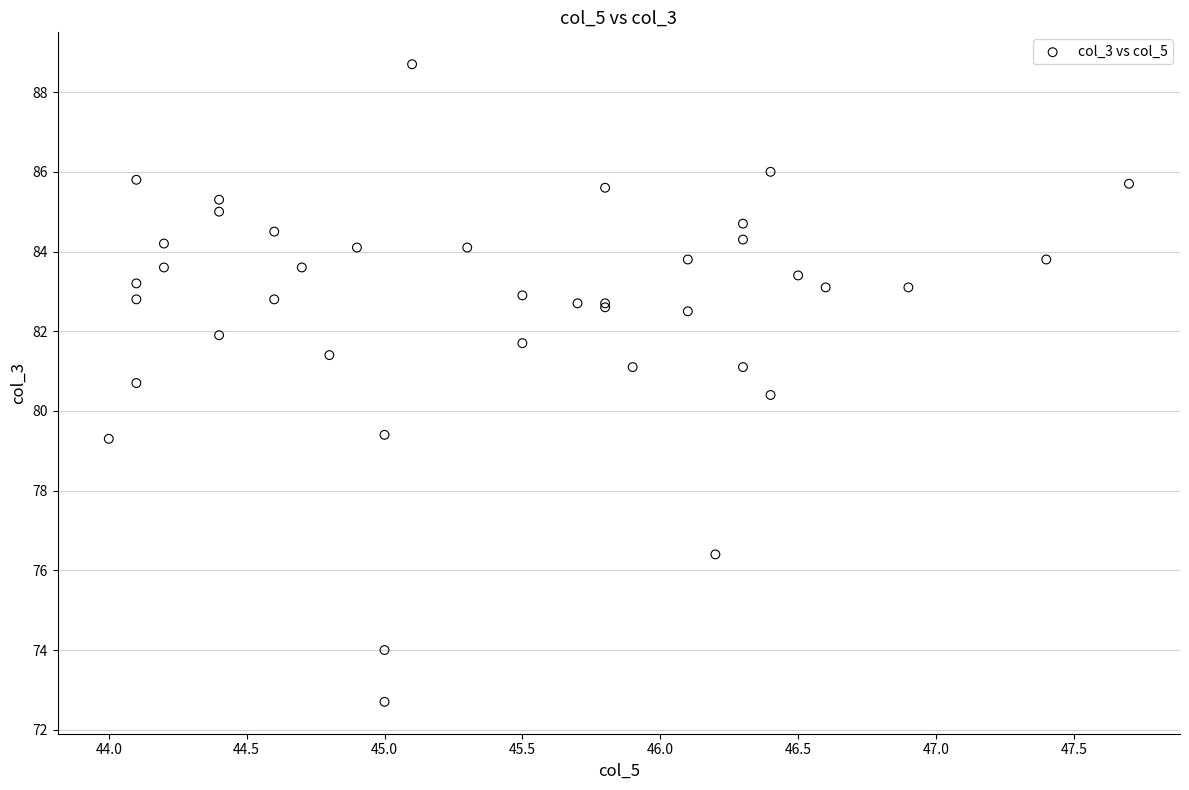

What Y value in the scatter plot is closest to 80?

80.4